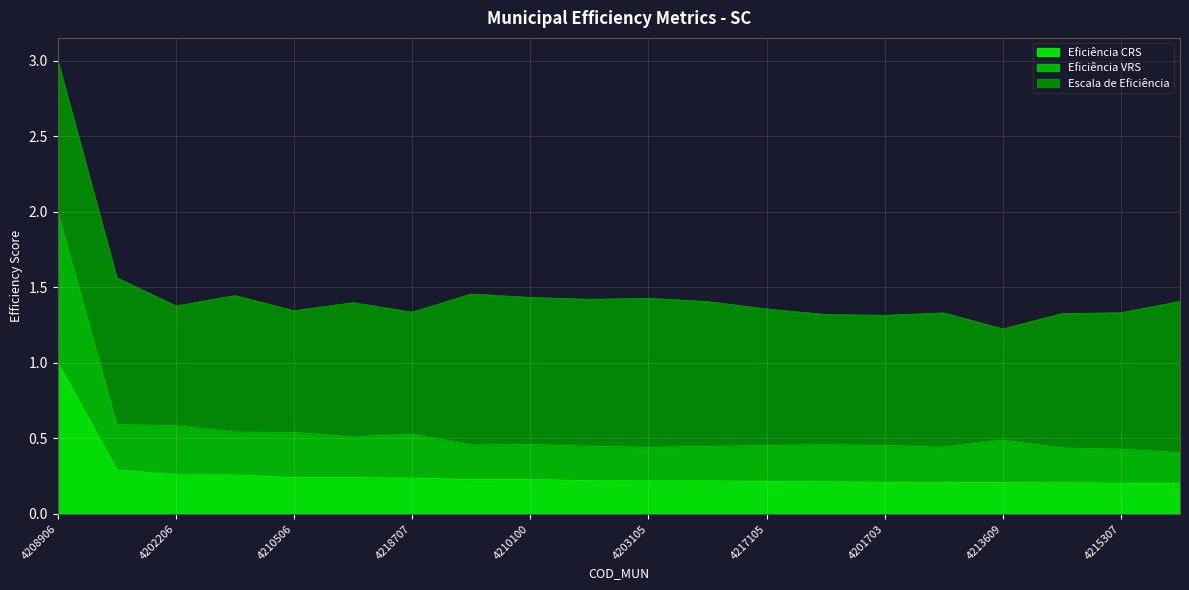

At which label does Eficiência VRS reach its peak?

4208906